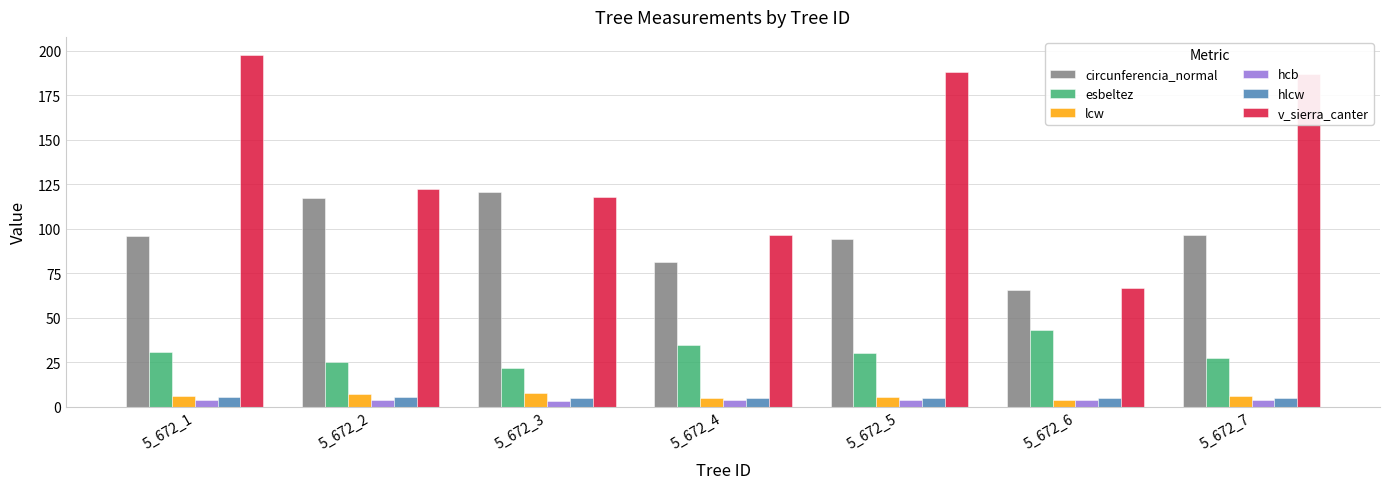

Where does the esbeltez series first go above 29?

5_672_1